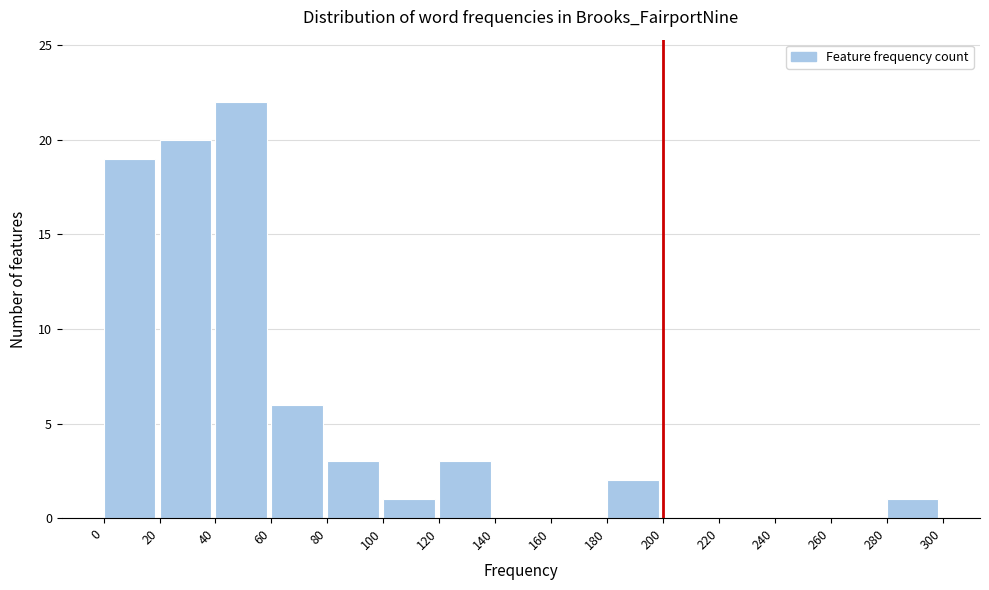

Which range on the x-axis has the tallest bar?

40 to 60